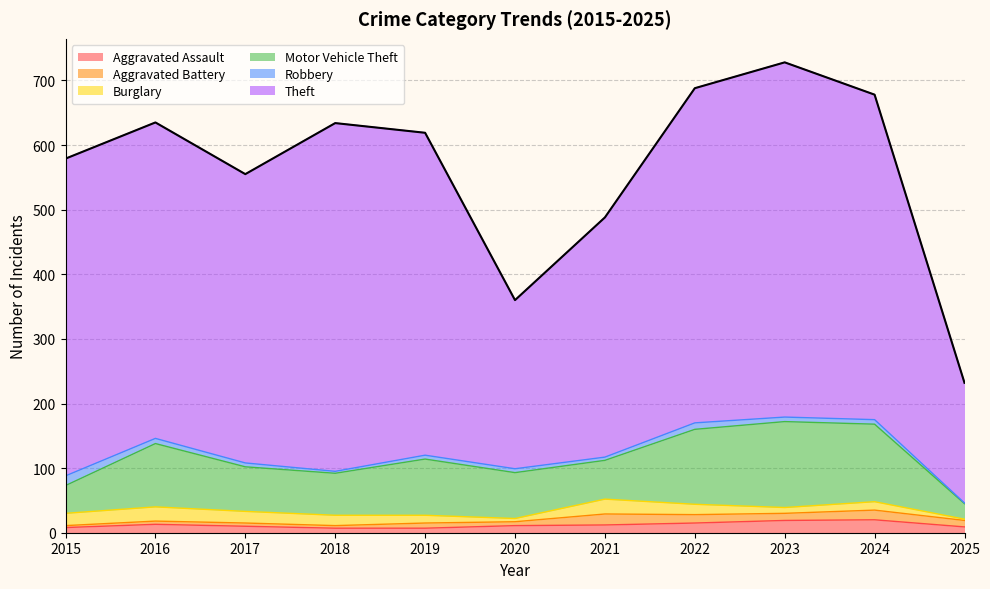

Is the value of Burglary at 2017 greater than the value of Motor Vehicle Theft at 2016?

No